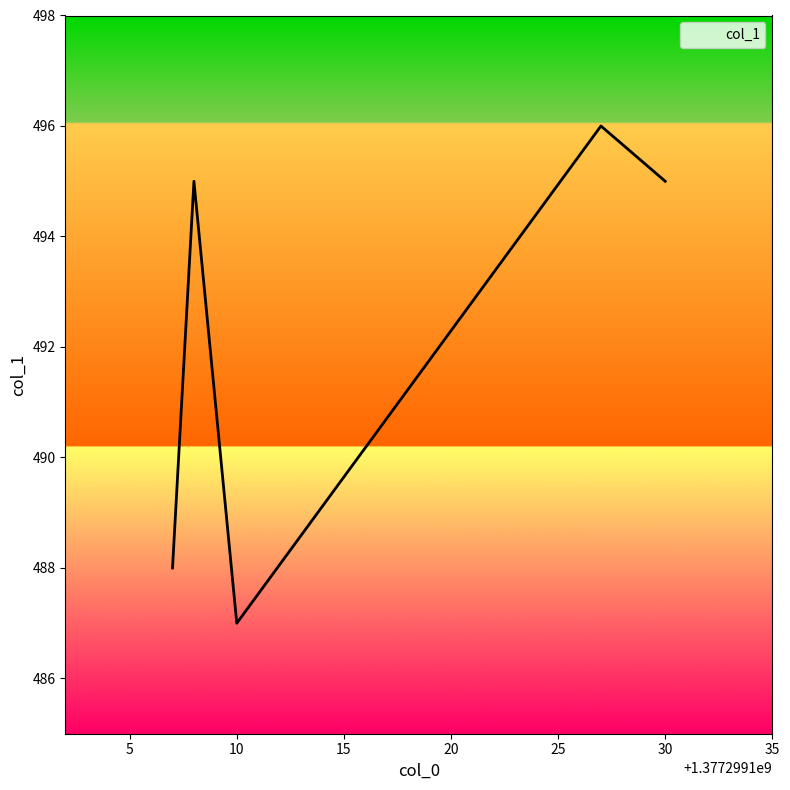

What is the difference between the maximum and minimum values?

9